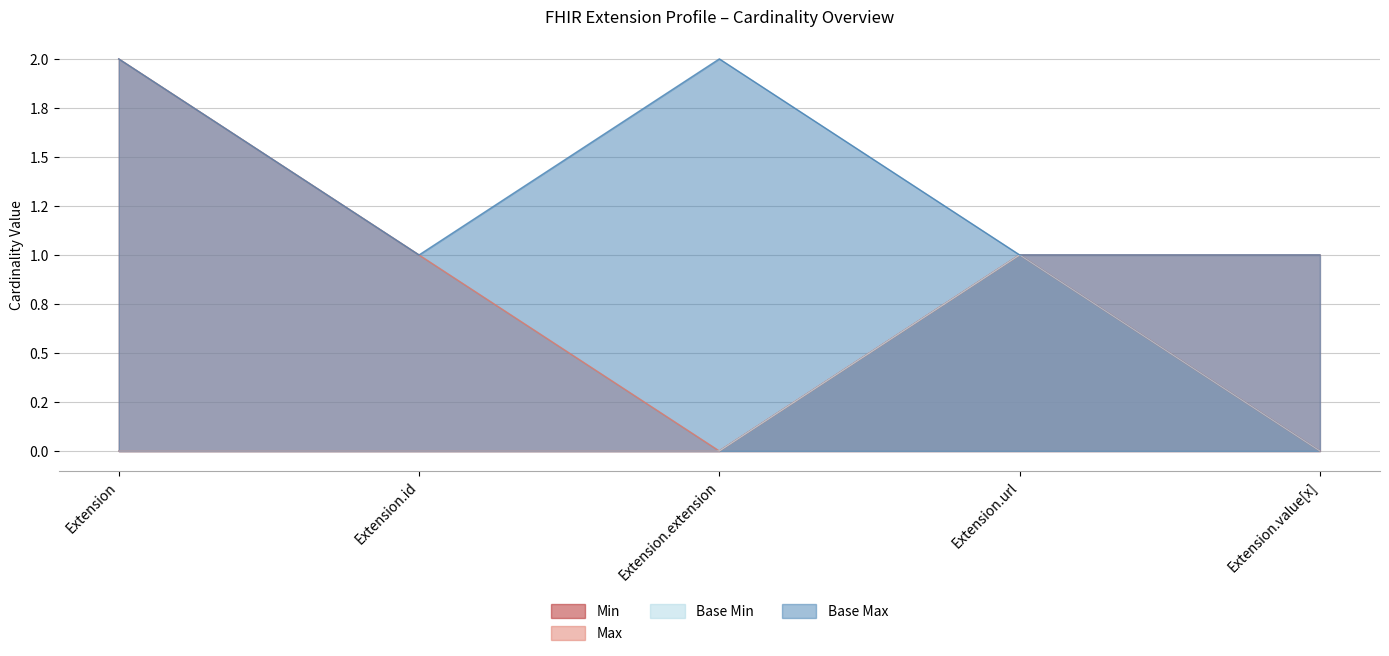

True or false: Base Max_numeric and Min cross at least once.

False